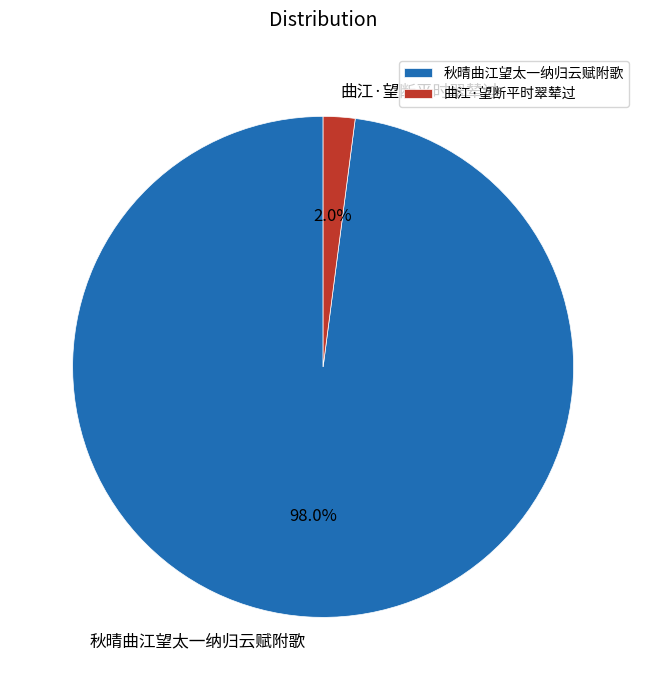

Between 曲江·望断平时翠辇过 and 秋晴曲江望太一纳归云赋附歌, which is larger?

秋晴曲江望太一纳归云赋附歌